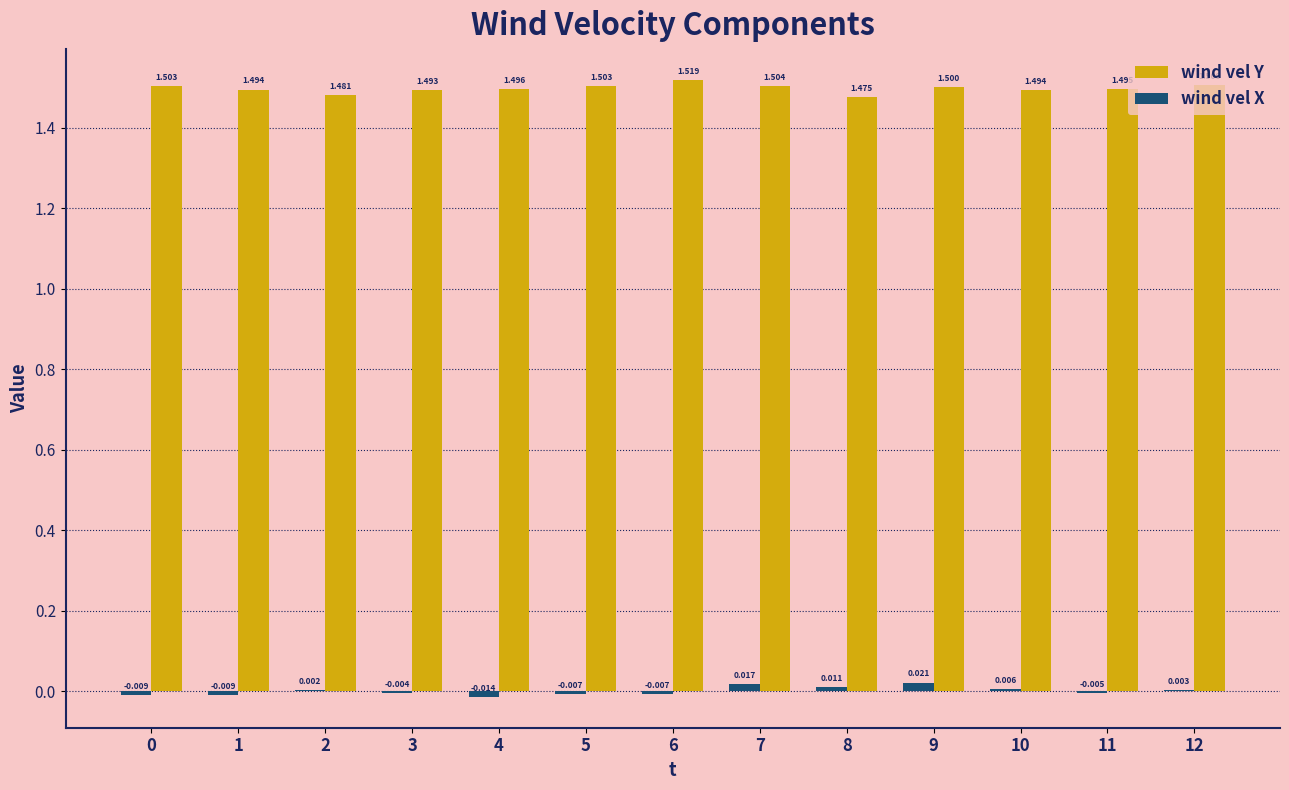

Which series changed the most between 2 and 11?

wind vel Y